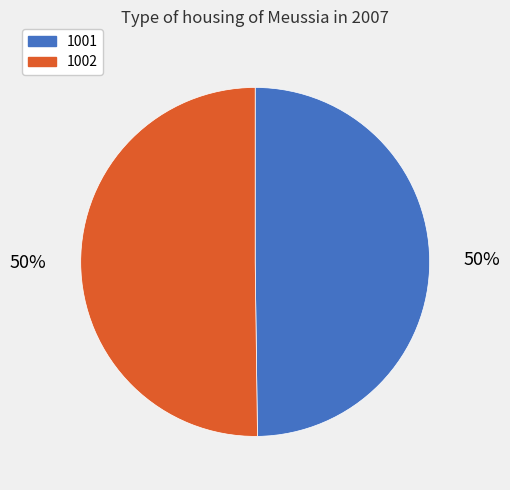

Is it true that 1002 is 50% of the pie?

True